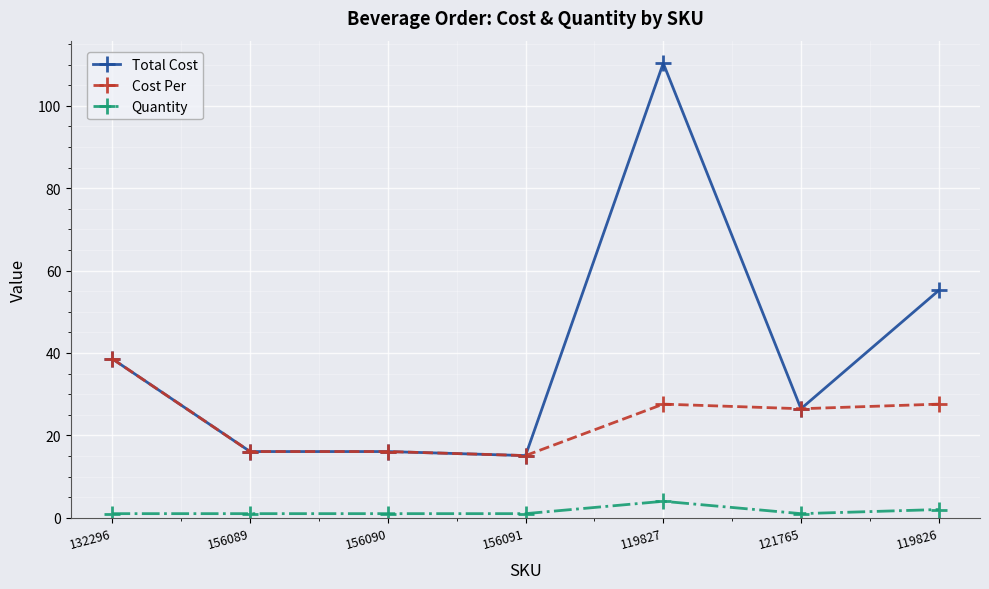

Is it true that Cost Per equals 16.1 at 156090?

True